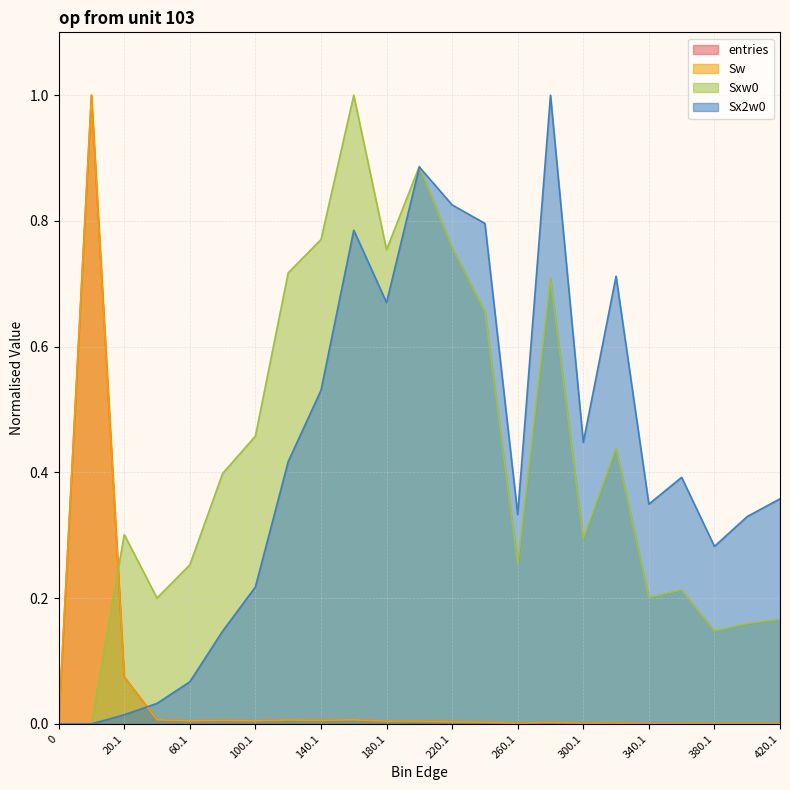

Is the value of Sxw0 at 300.1 greater than the value of Sx2w0 at 340.1?

No